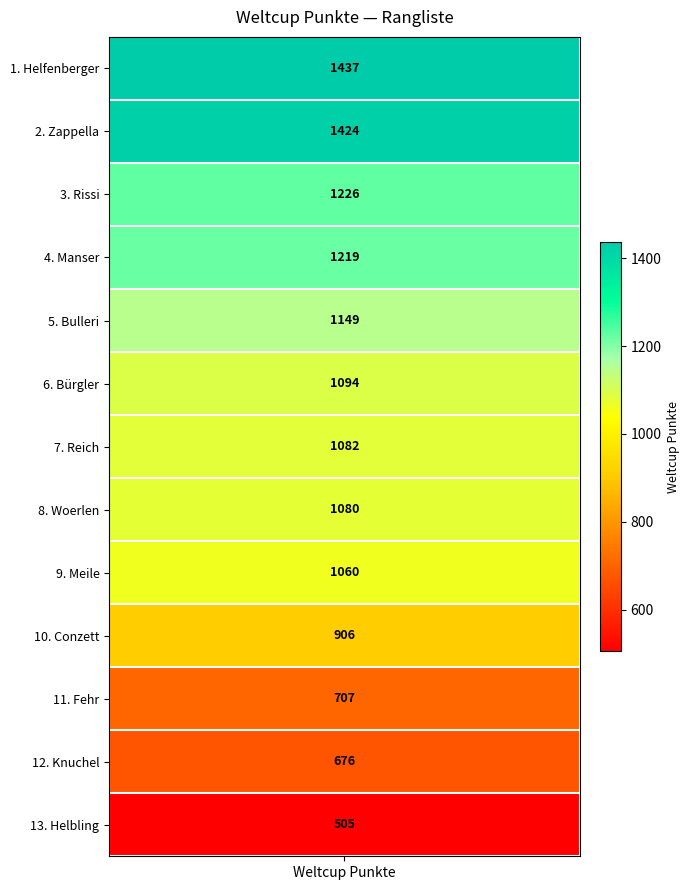

Reading right to left, list all the values displayed in this chart.

Helbling=505	Knuchel=676	Fehr=707	Conzett=906	Meile=1060	Woerlen=1080	Reich=1082	Bürgler=1094	Bulleri=1149	Manser=1219	Rissi=1226	Zappella=1424	Helfenberger=1437